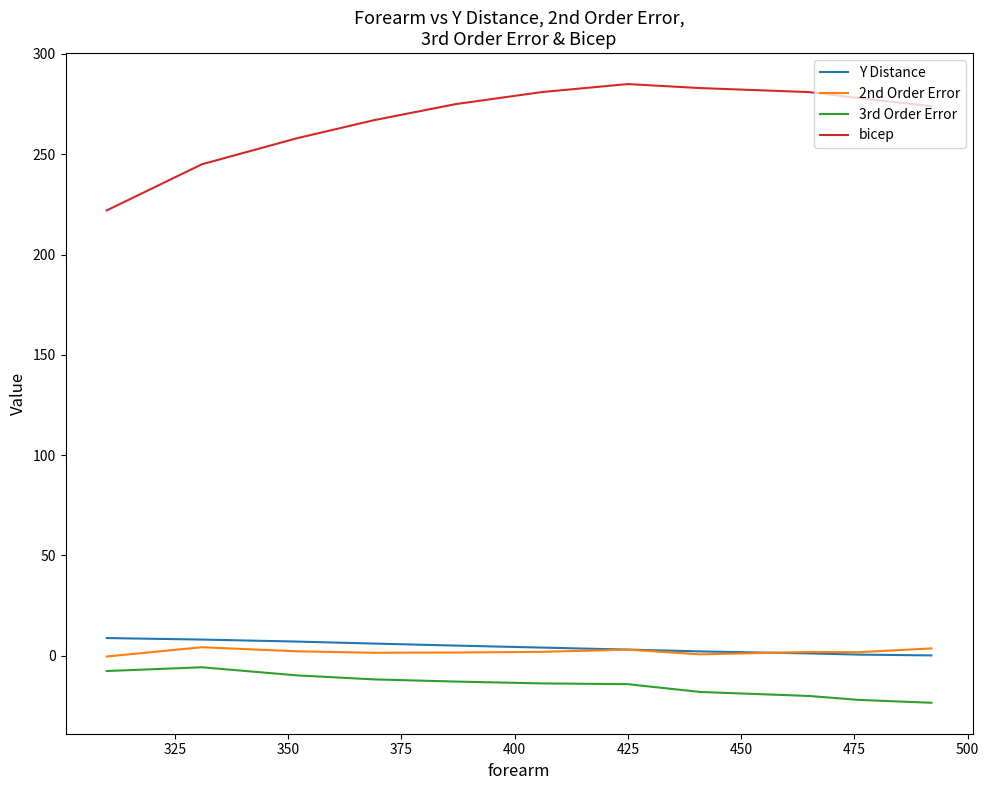

The 2nd Order Error series shows 1.9 at 425. True or false?

True